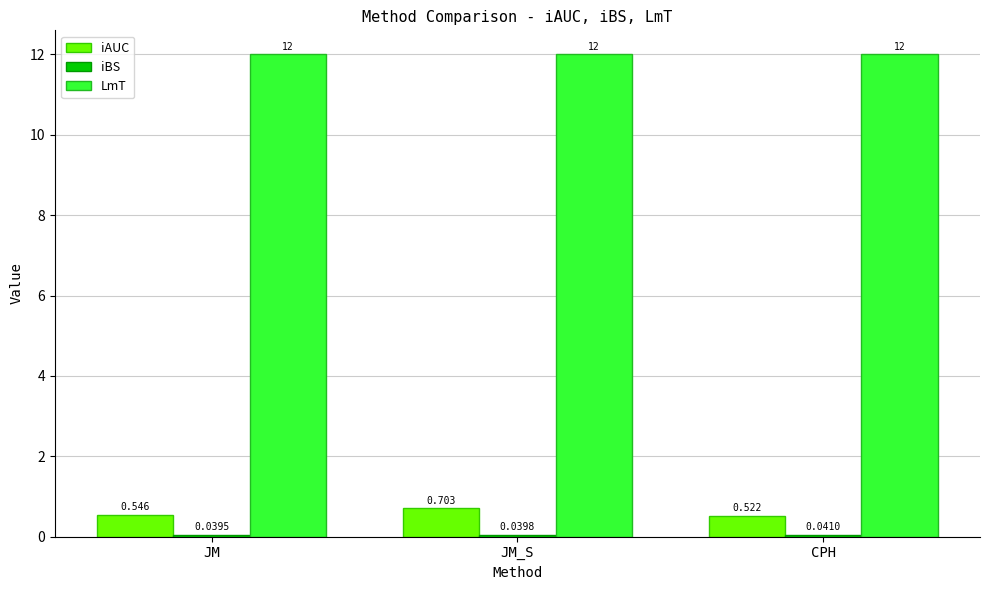

The value of iAUC at JM_S is 0.7. True or false?

True